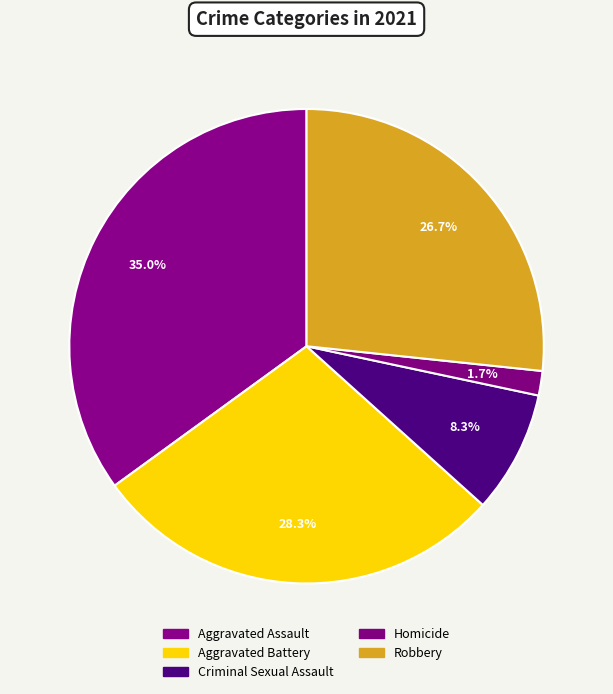

Count the number of slices in the pie.

5